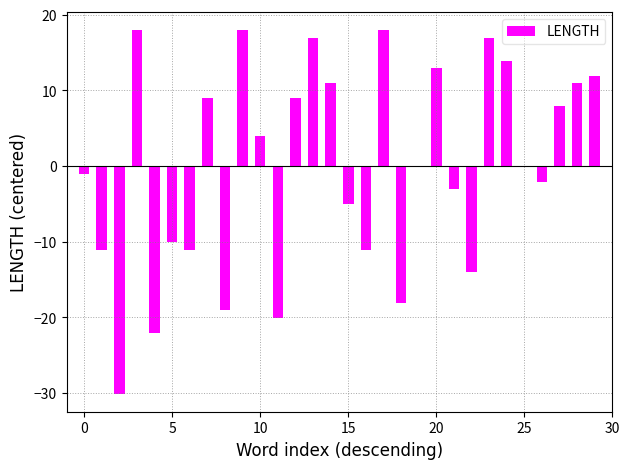

What is the greatest value displayed?

17.9